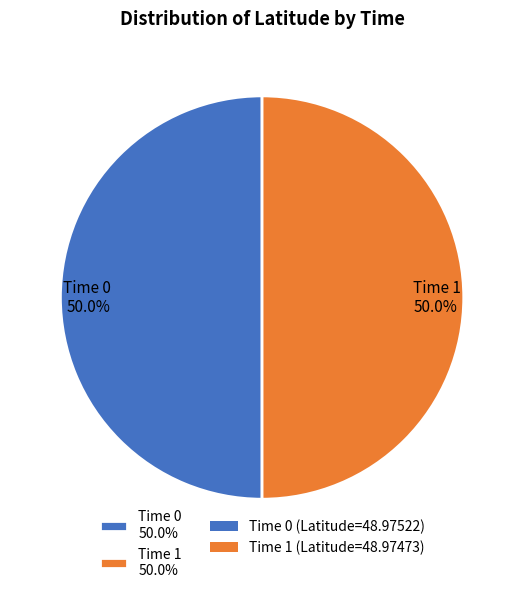

What is the ratio of the value at Time 0 50.0% to the value at Time 1 50.0%?

1.0